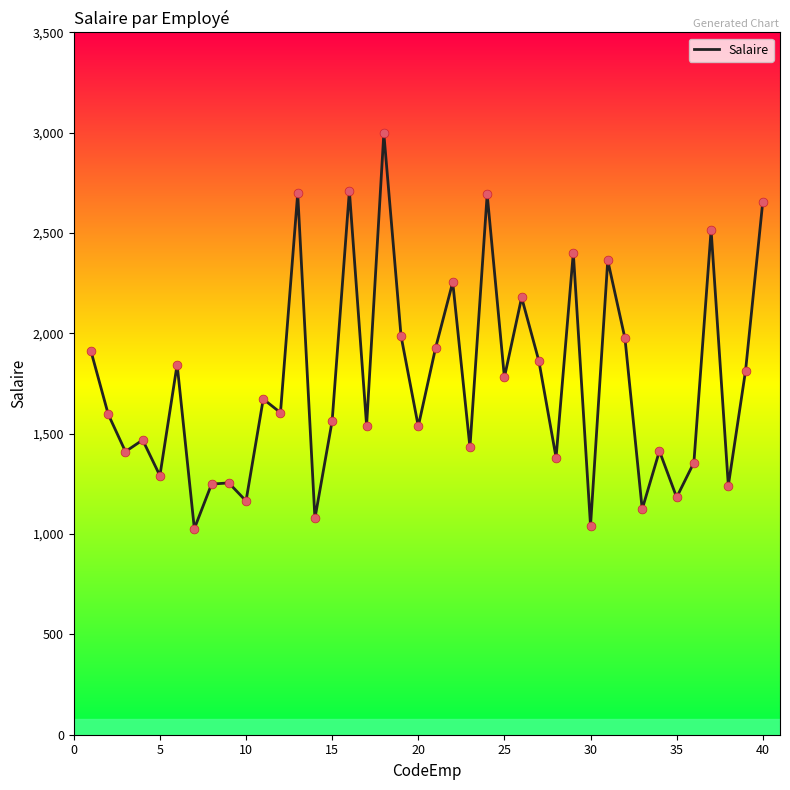

What is the greatest value displayed?

2997